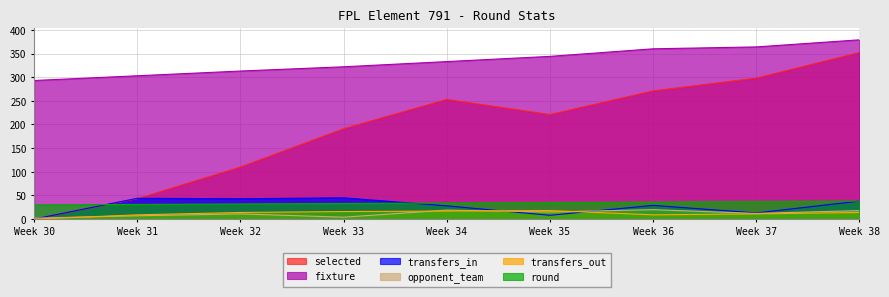

Is it true that opponent_team equals 2 at Week 30?

True